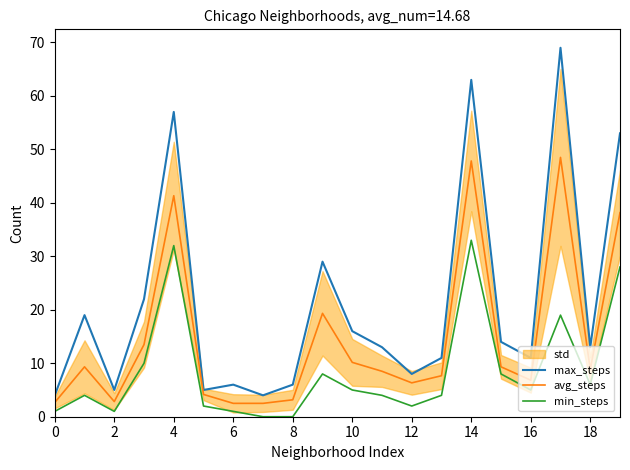

True or false: min_steps has more than 2 points higher than both neighbors.

True